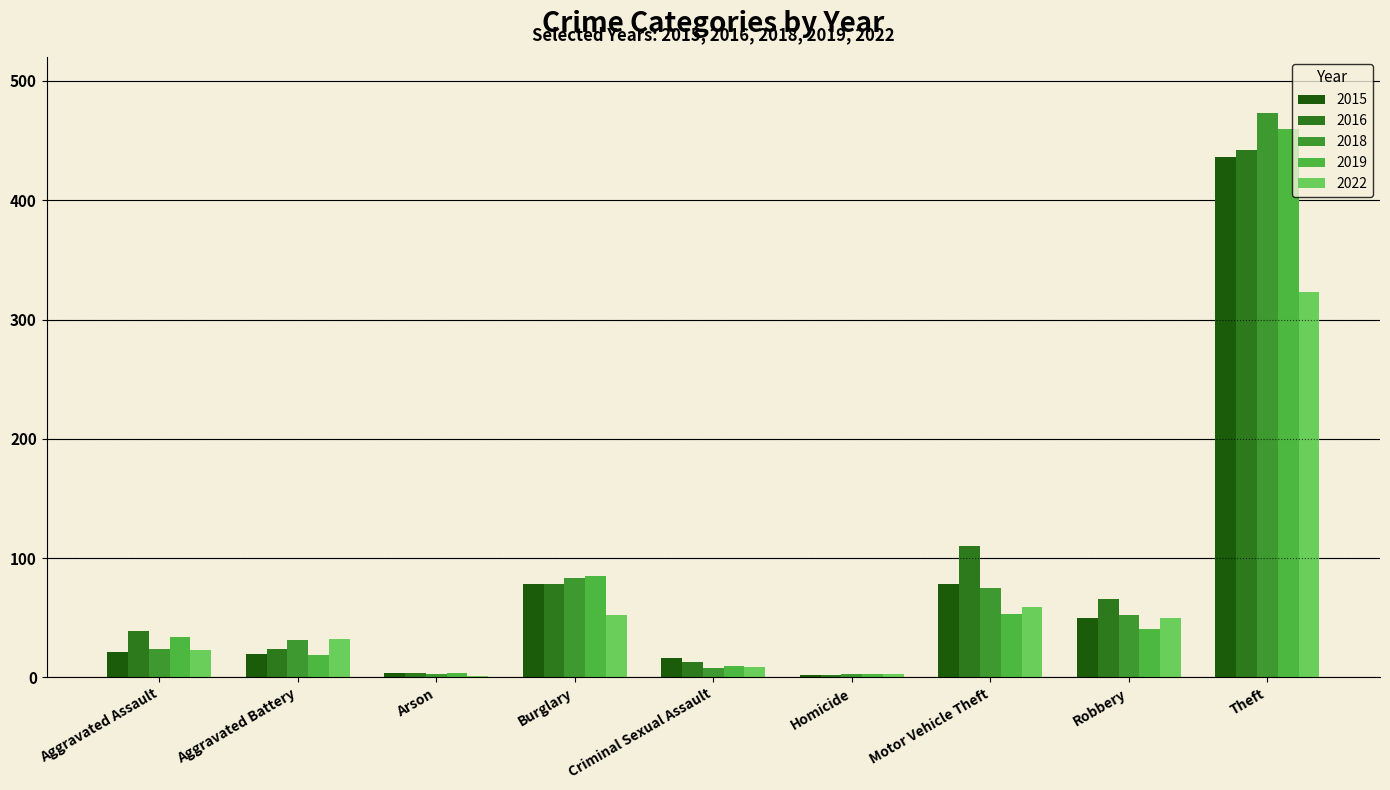

Reading right to left, extract all data points from this chart.

2015: 436	50	78	2	16	78	4	20	21
2016: 442	66	110	2	13	78	4	24	39
2018: 473	52	75	3	8	83	3	31	24
2019: 460	41	53	3	10	85	4	19	34
2022: 323	50	59	3	9	52	1	32	23